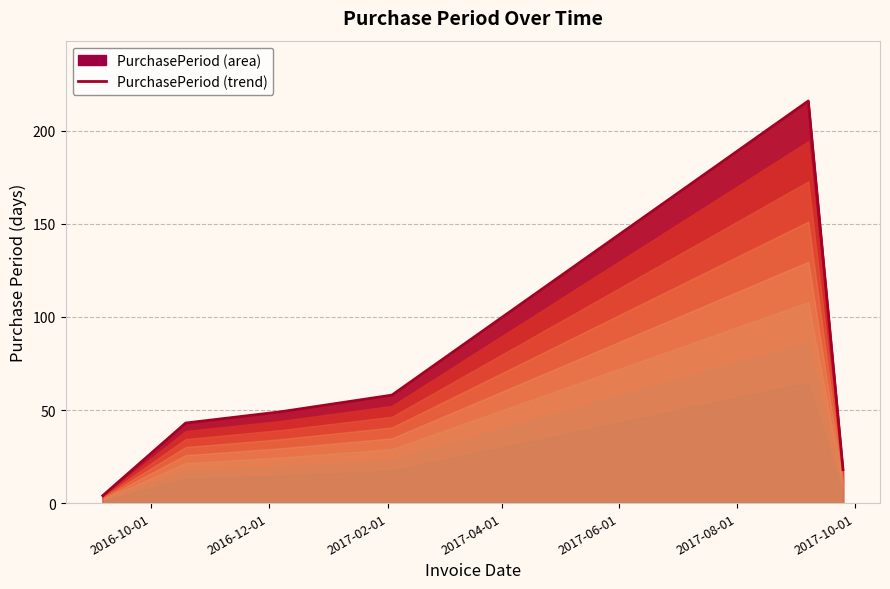

Which has a higher value, 2017-06-01 or 2017-04-01?

2017-06-01